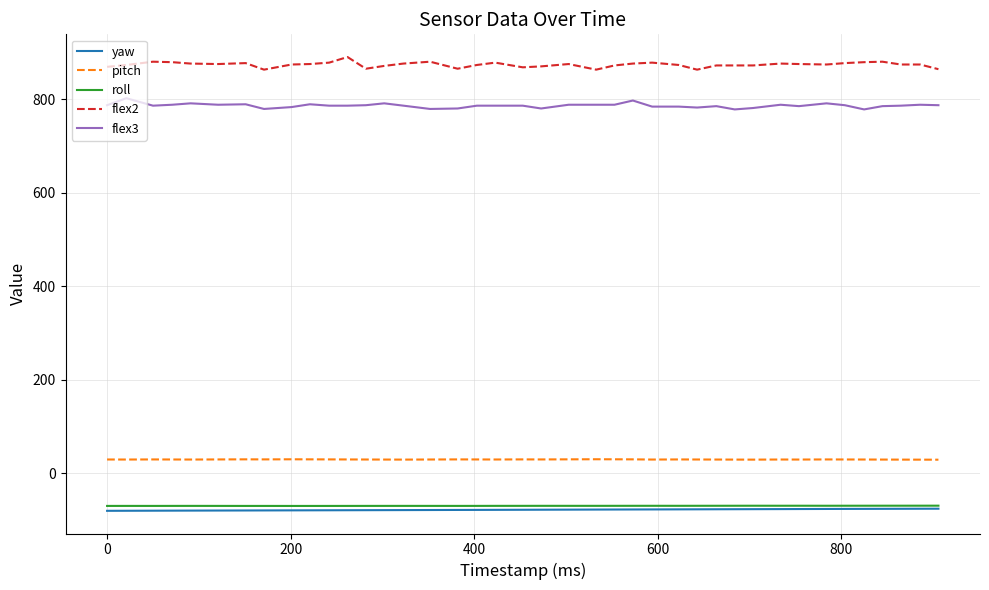

How many series are shown in this chart?

5